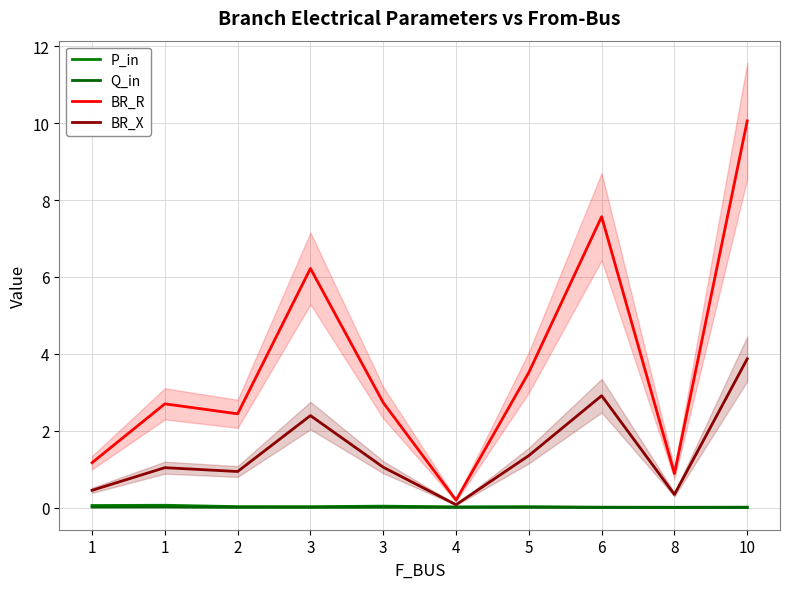

At which category does BR_R reach its first local valley?

2